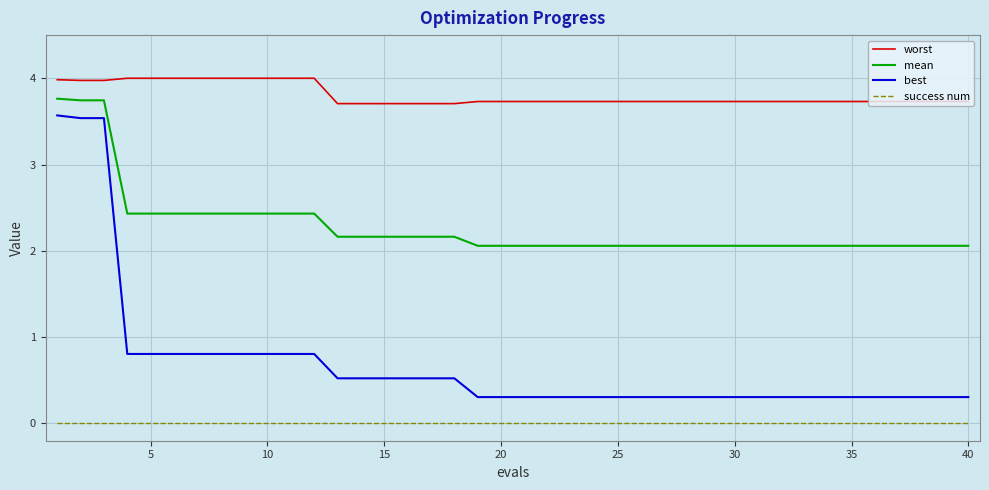

Which series has the largest range (max minus min)?

best